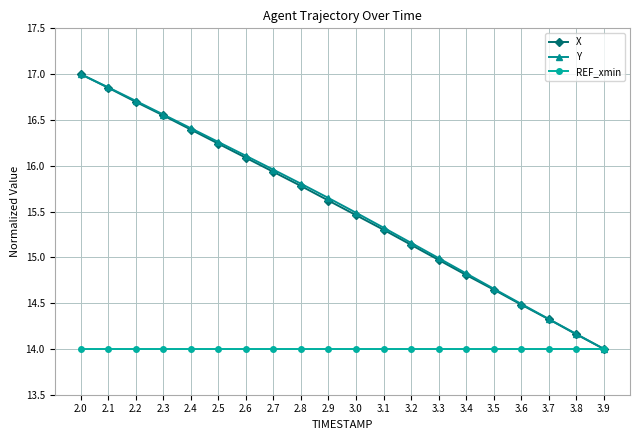

What is the spread (max minus min) of values at 3.3?

1.0